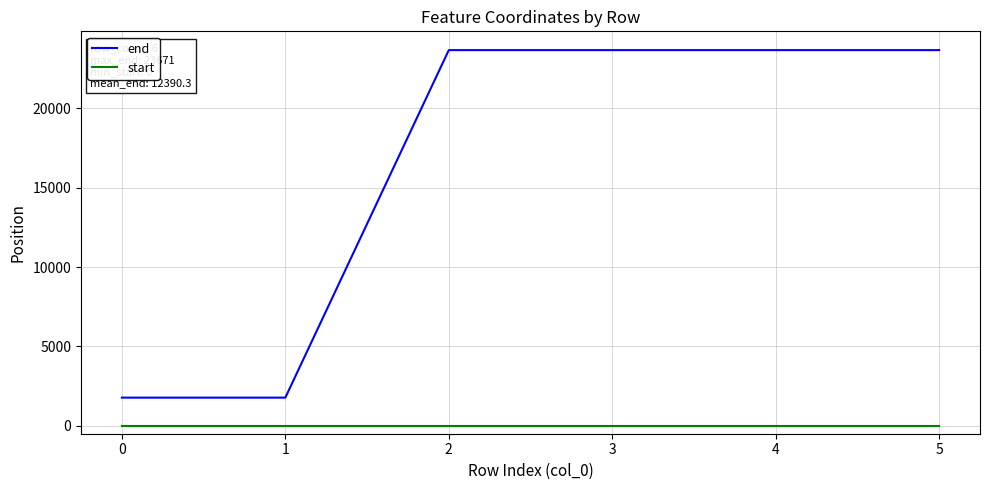

Which series has the largest range (max minus min)?

end